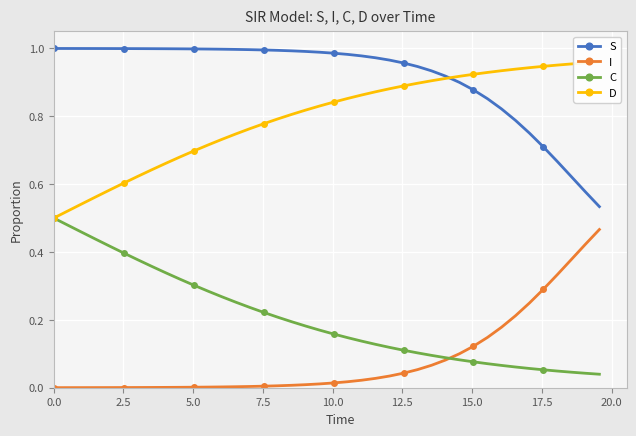

True or false: I has more than 2 interior local peaks.

False